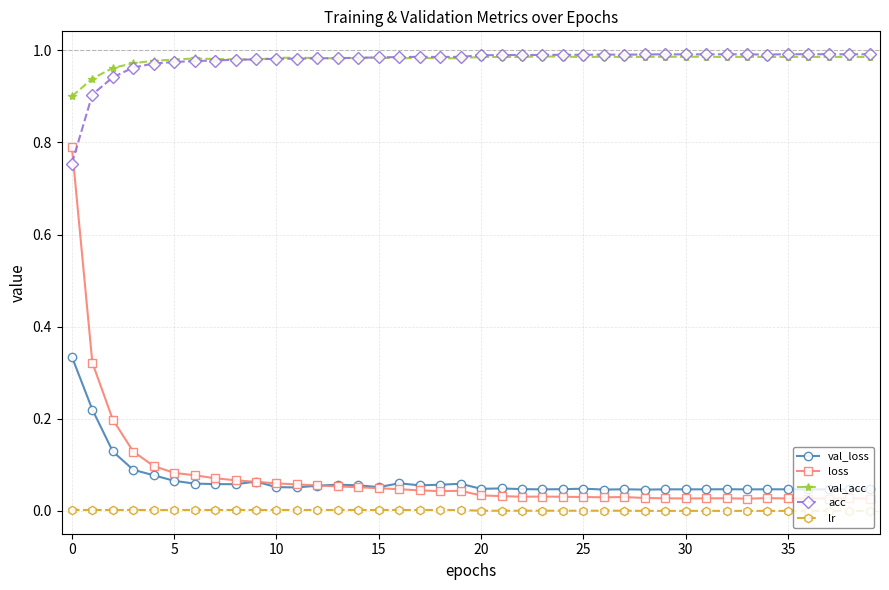

Which series has the widest spread of values?

loss